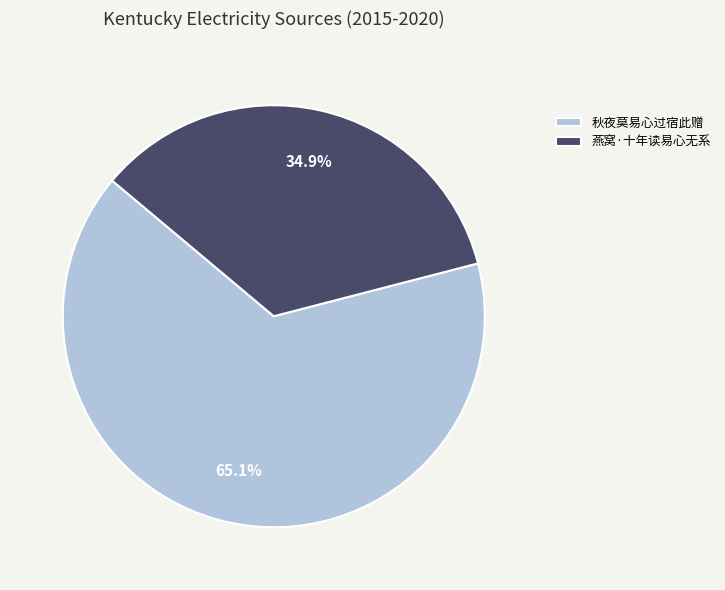

What percentage is the 燕窝·十年读易心无系 slice, to the nearest percent?

35%